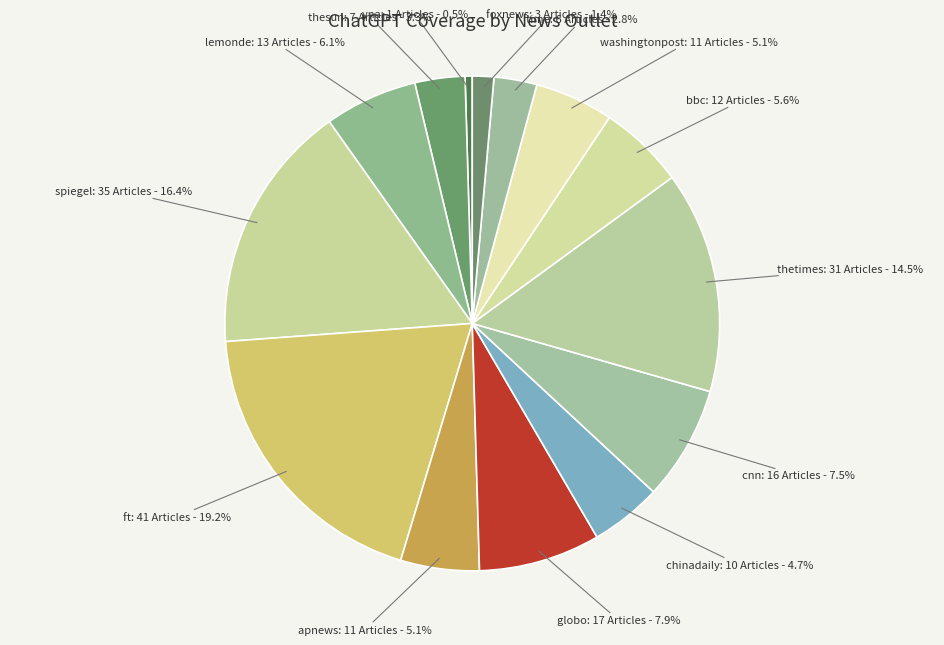

How much of the chart is everything except cnn?

92.5%